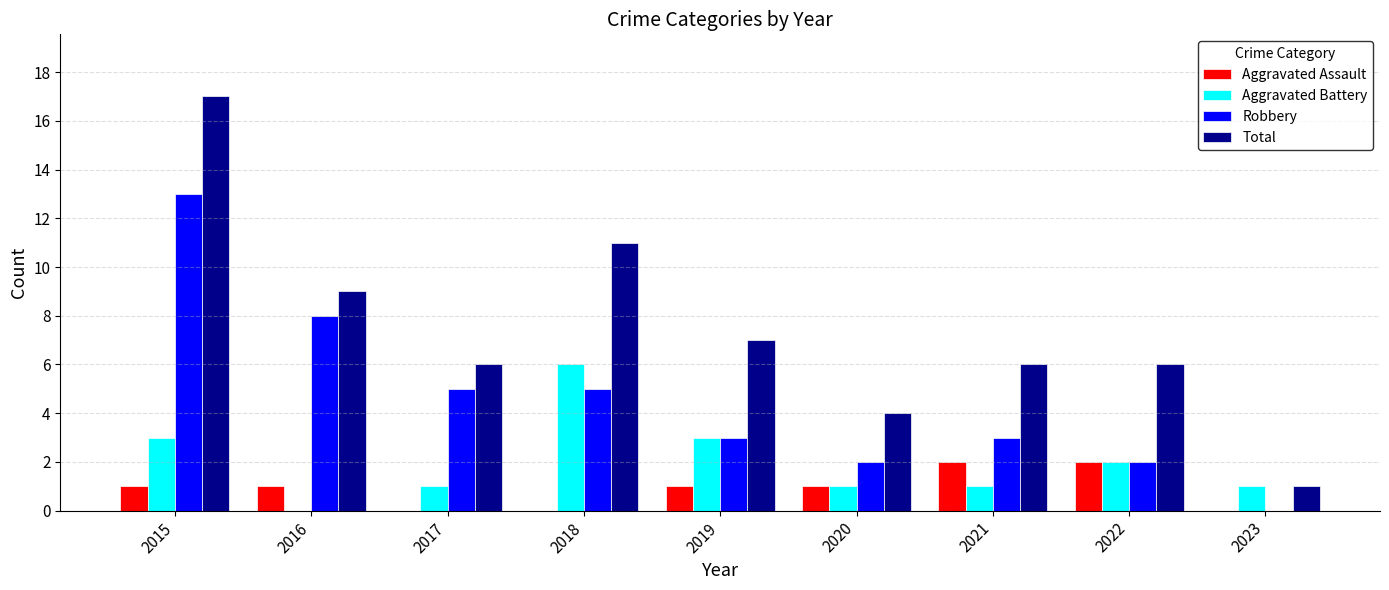

What is the difference between the Robbery values at 2016 and 2022?

6